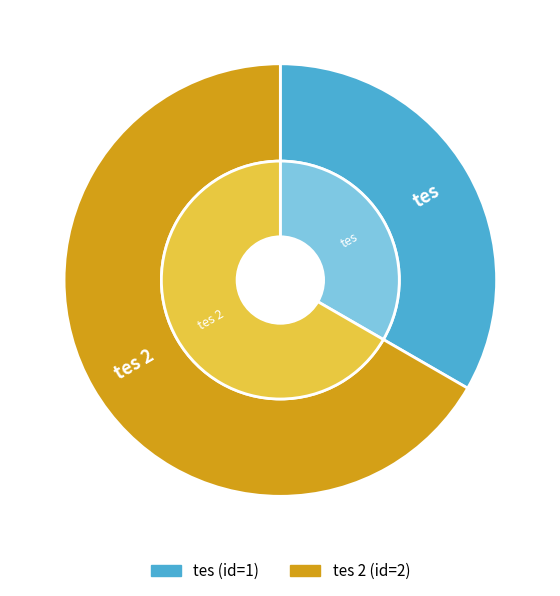

What is the majority slice?

tes 2